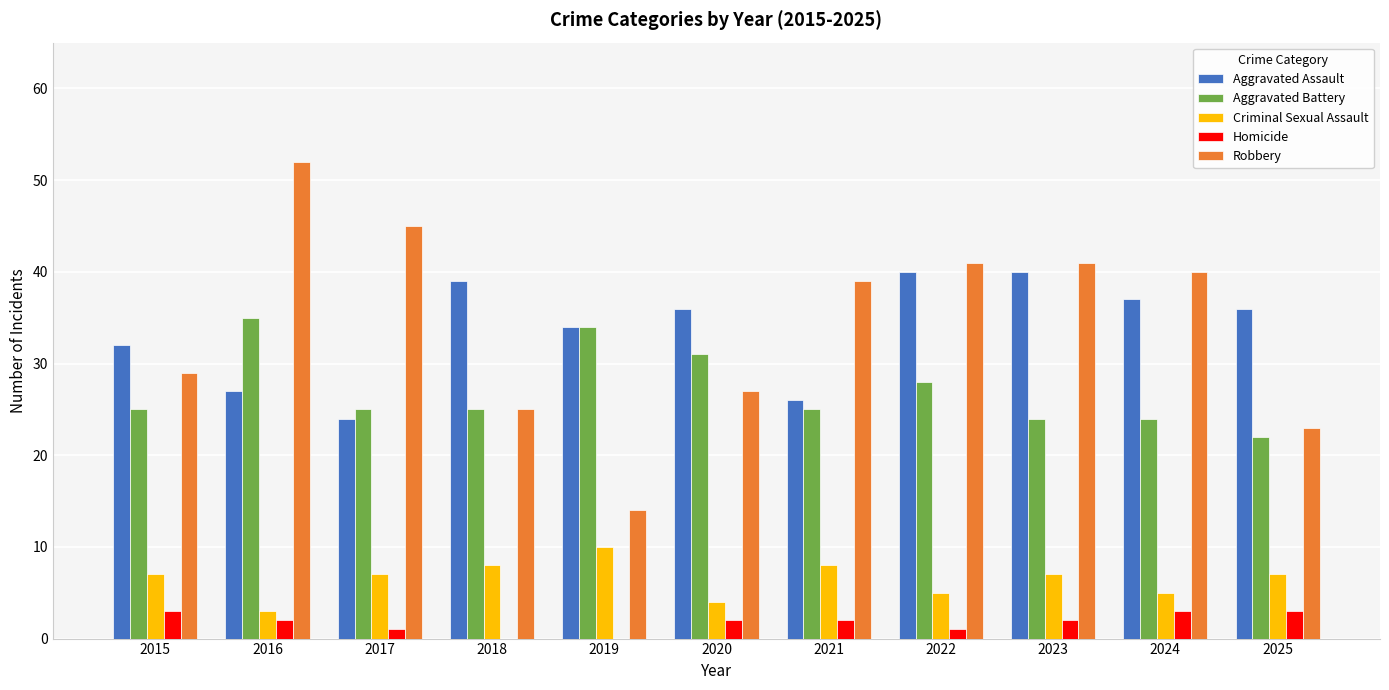

Is the value of Criminal Sexual Assault at 2022 greater than the value of Aggravated Battery at 2022?

No